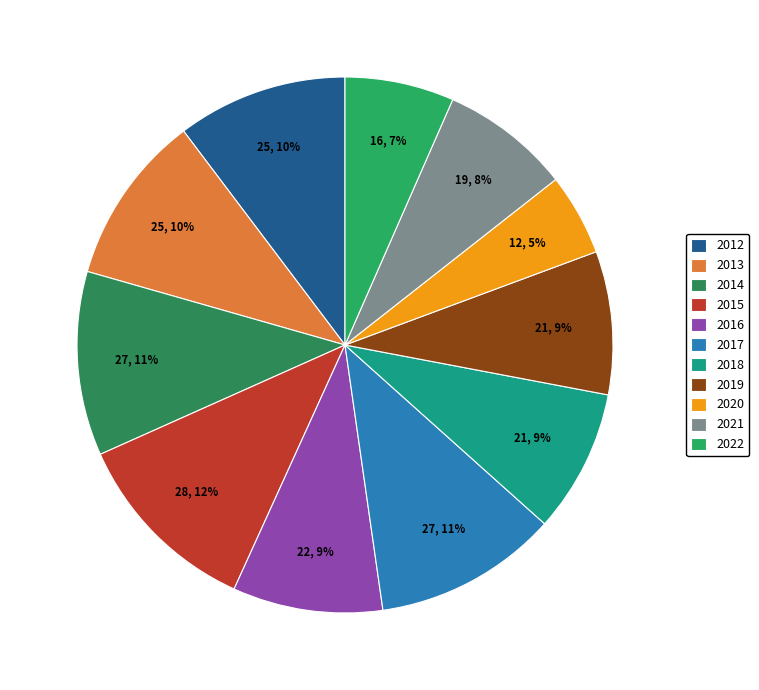

How many segments does this pie chart have?

11